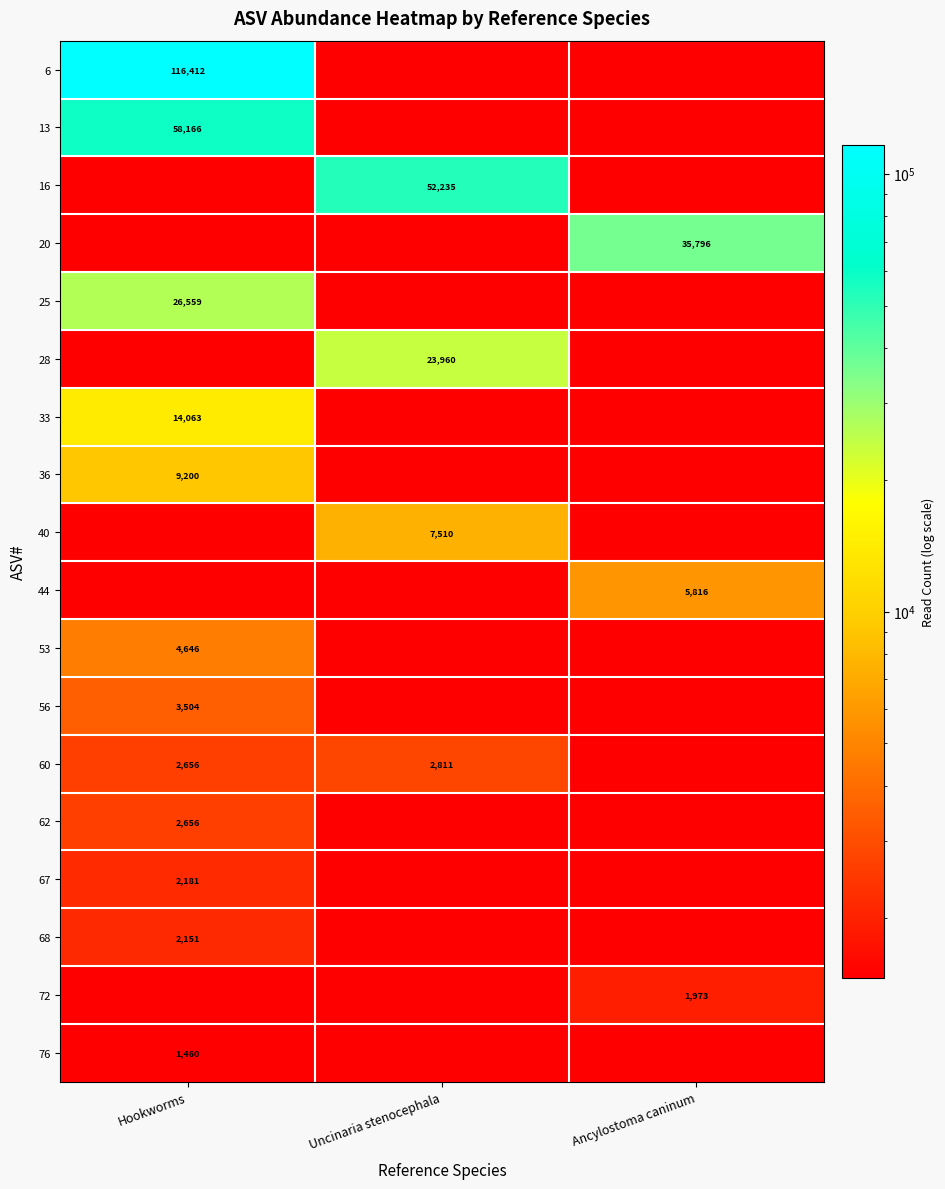

True or false: 40 has a value of 13242 at Uncinaria stenocephala.

False